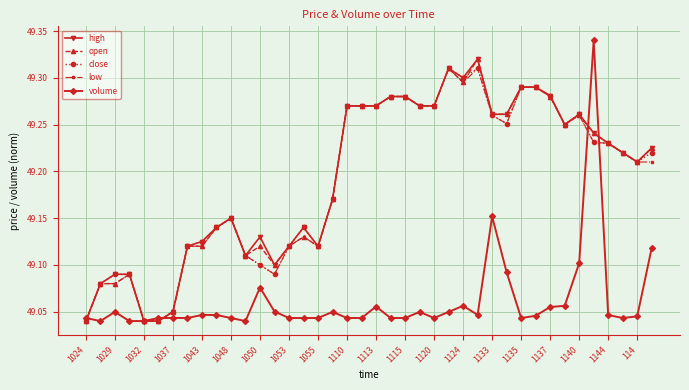

What is the sum of all close values?

1967.6